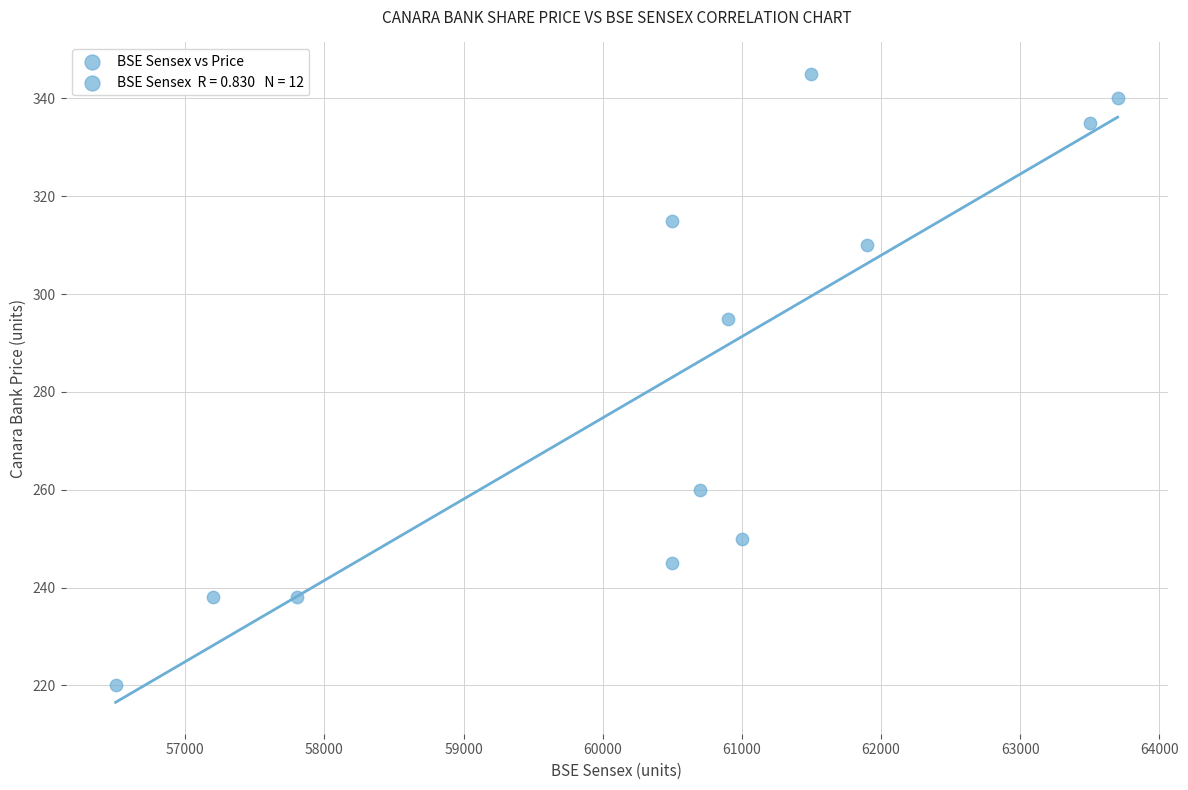

What Y value in the scatter plot is closest to 282?

295